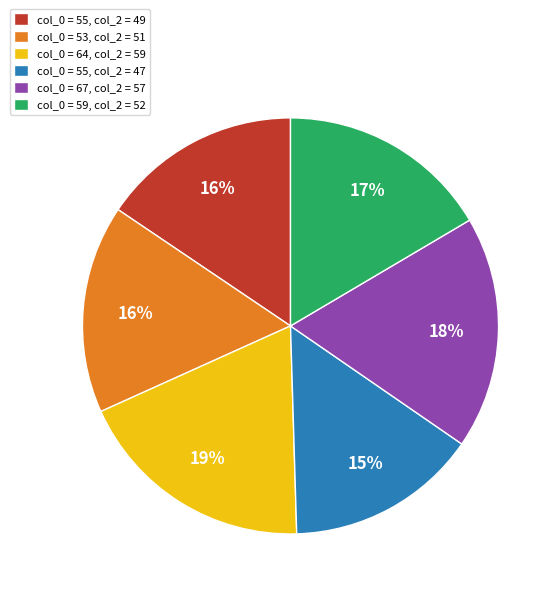

To the nearest percent, what percentage of the pie is col_0 = 55, col_2 = 47?

15%